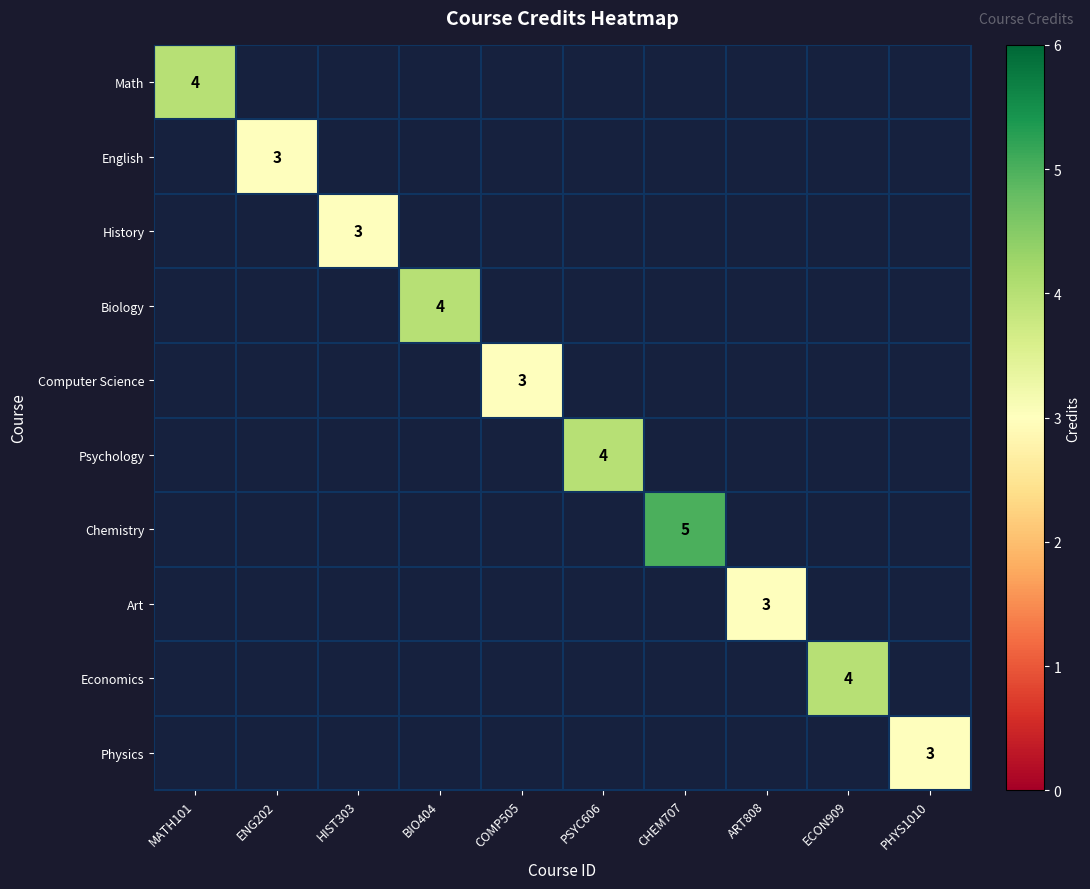

Is it true that Economics equals 4 at ECON909?

True